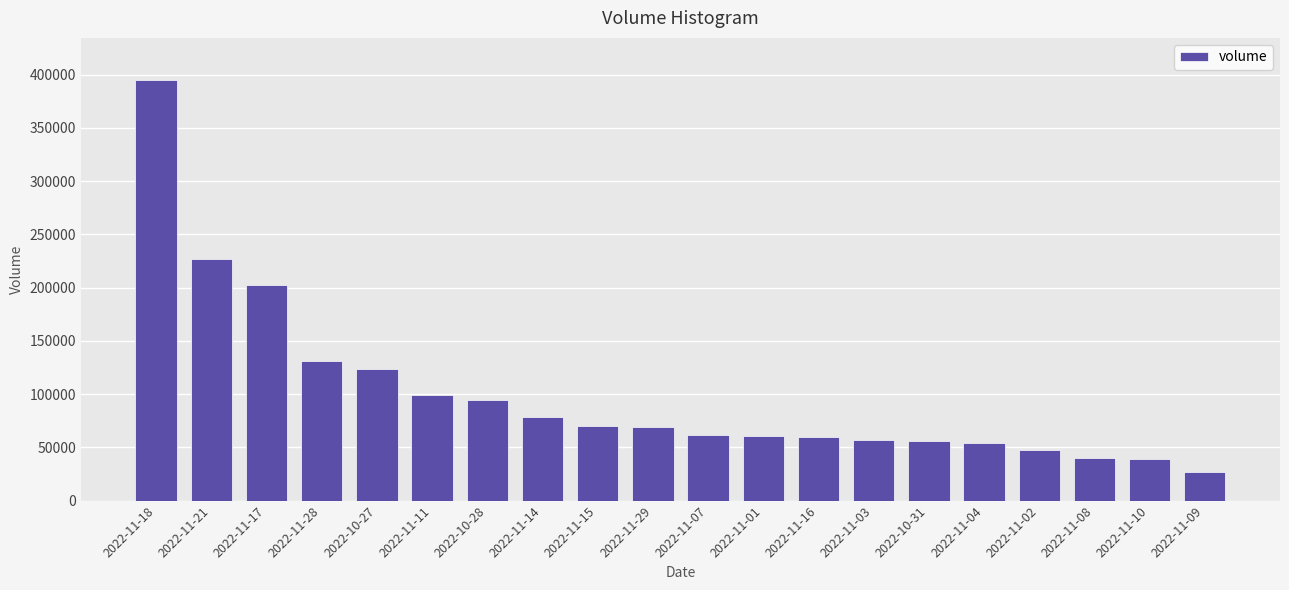

Is it true that the value at 2022-11-29 is 42556?

False